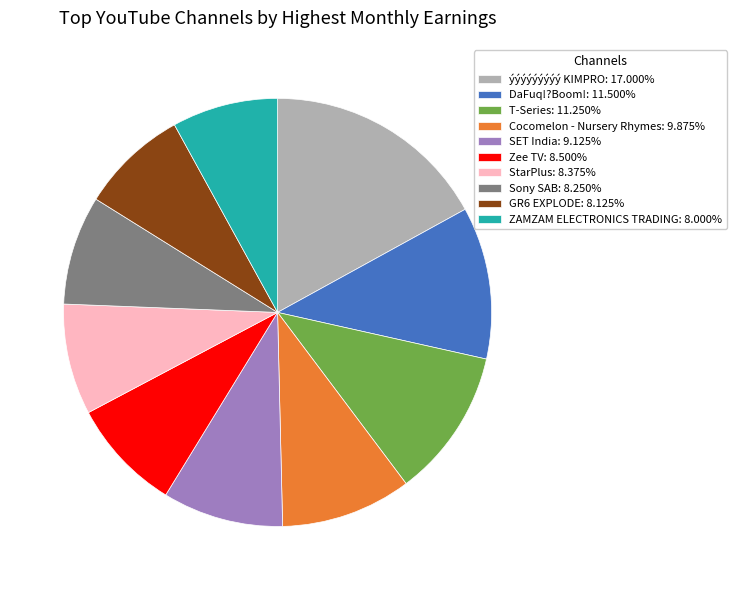

The Zee TV slice represents 17% of the pie. True or false?

False